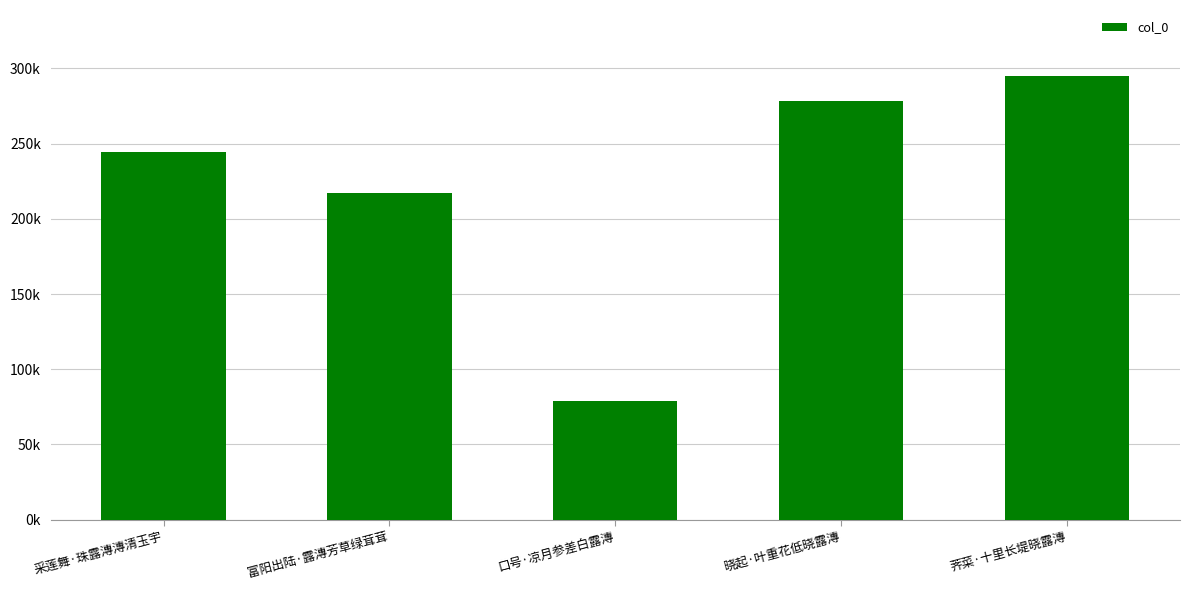

True or false: the data shows 217028 at 富阳出陆·露漙芳草绿茸茸.

True